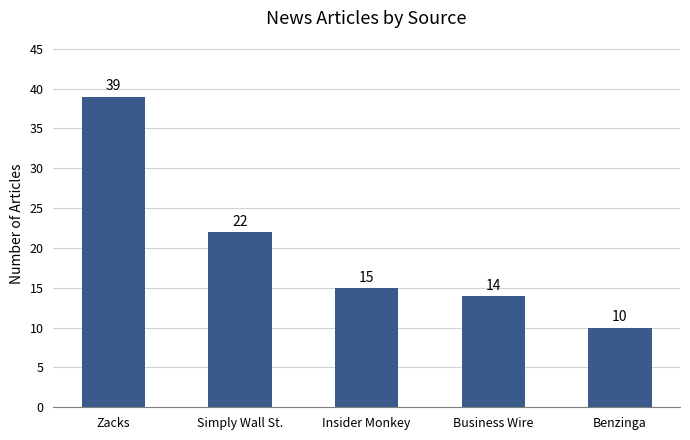

The chart shows a value of 18 at Zacks. True or false?

False